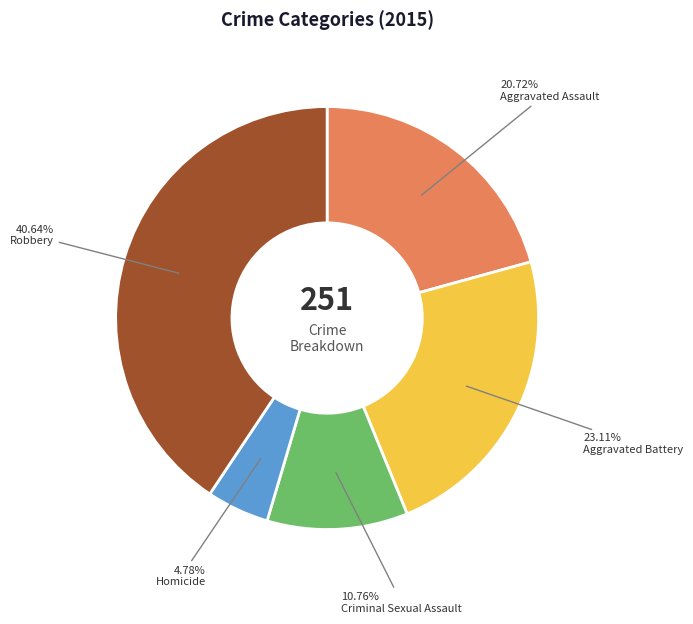

Between Criminal Sexual Assault and Homicide, which is larger?

Criminal Sexual Assault